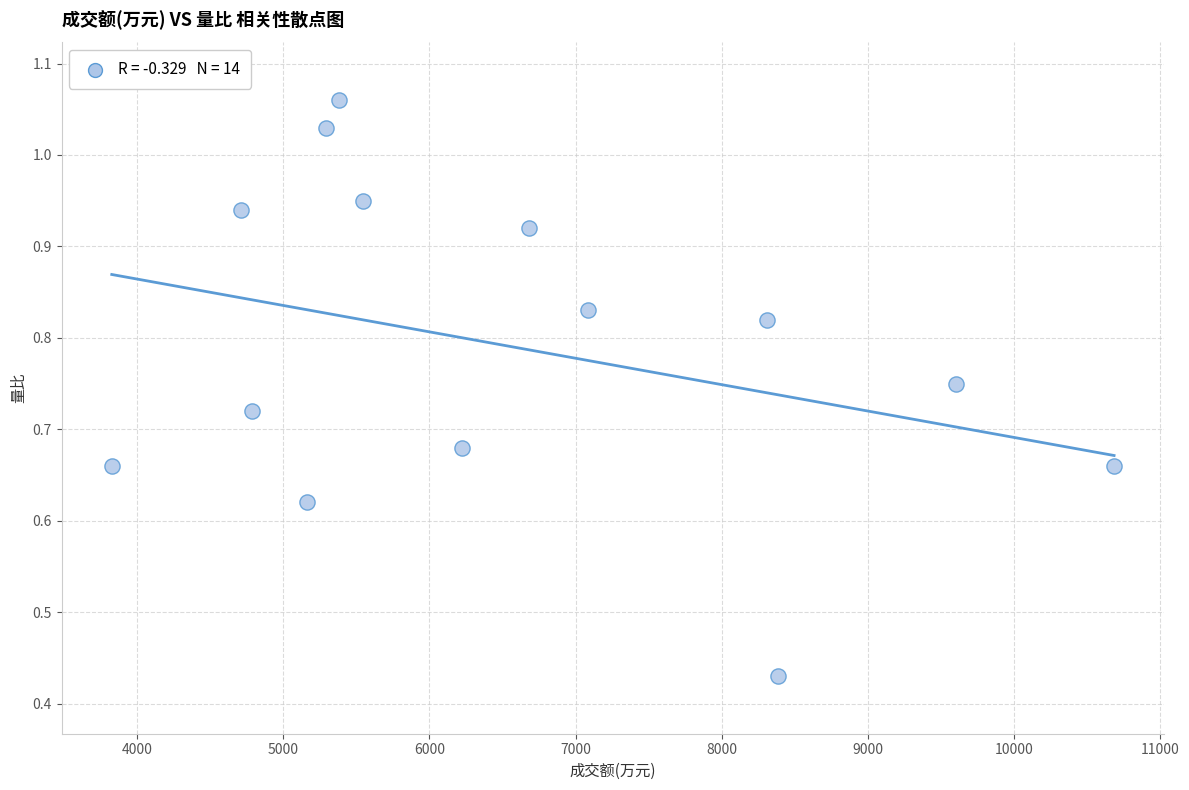

What is the range of X values (max minus min)?

6860.0